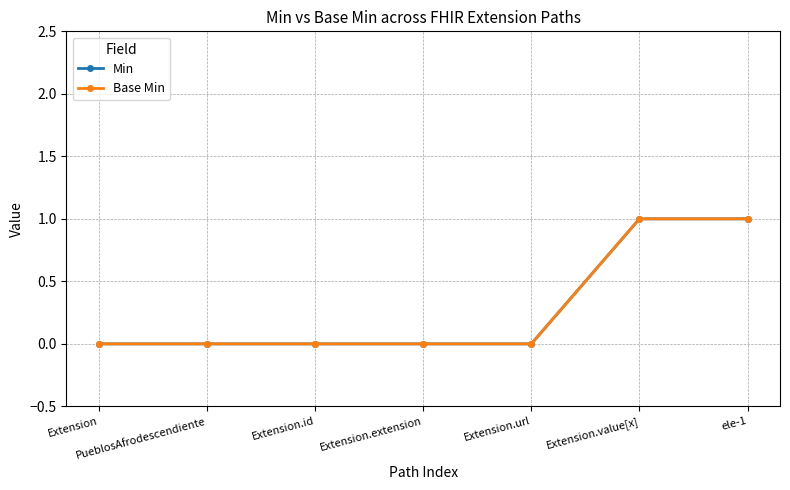

Rank the categories by Min value from lowest to highest.

Extension, PueblosAfrodescendiente, Extension.id, Extension.extension, Extension.url, Extension.value[x], ele-1